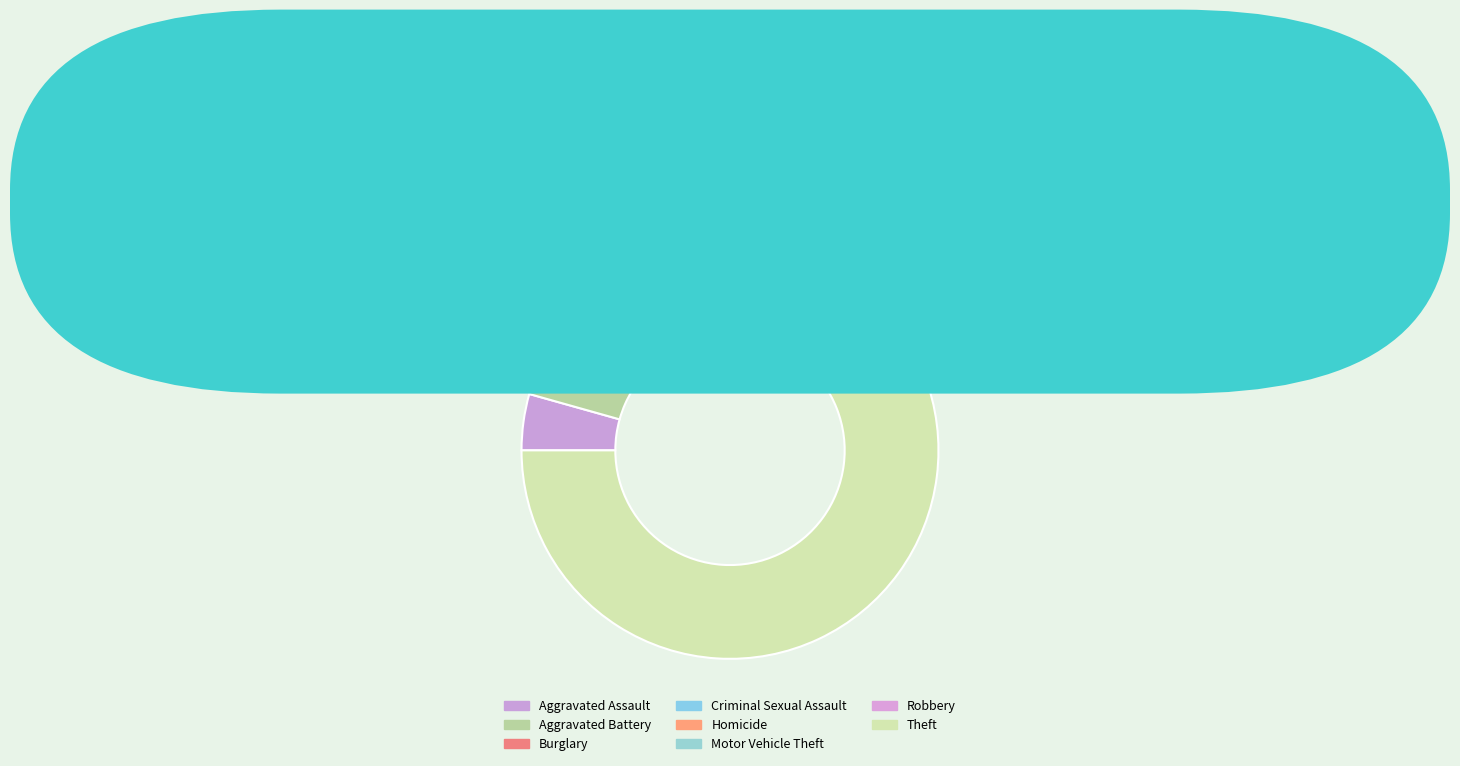

Does Theft account for over 50% of the chart?

Yes